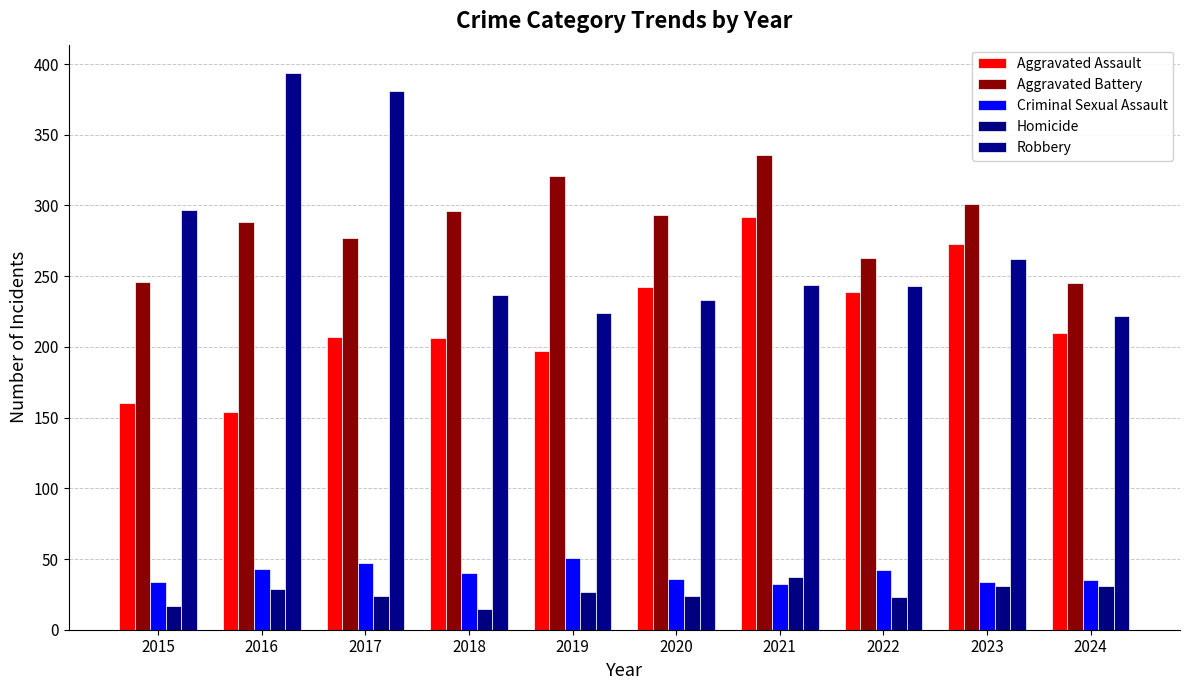

Where does the Aggravated Battery series first go above 293?

2018